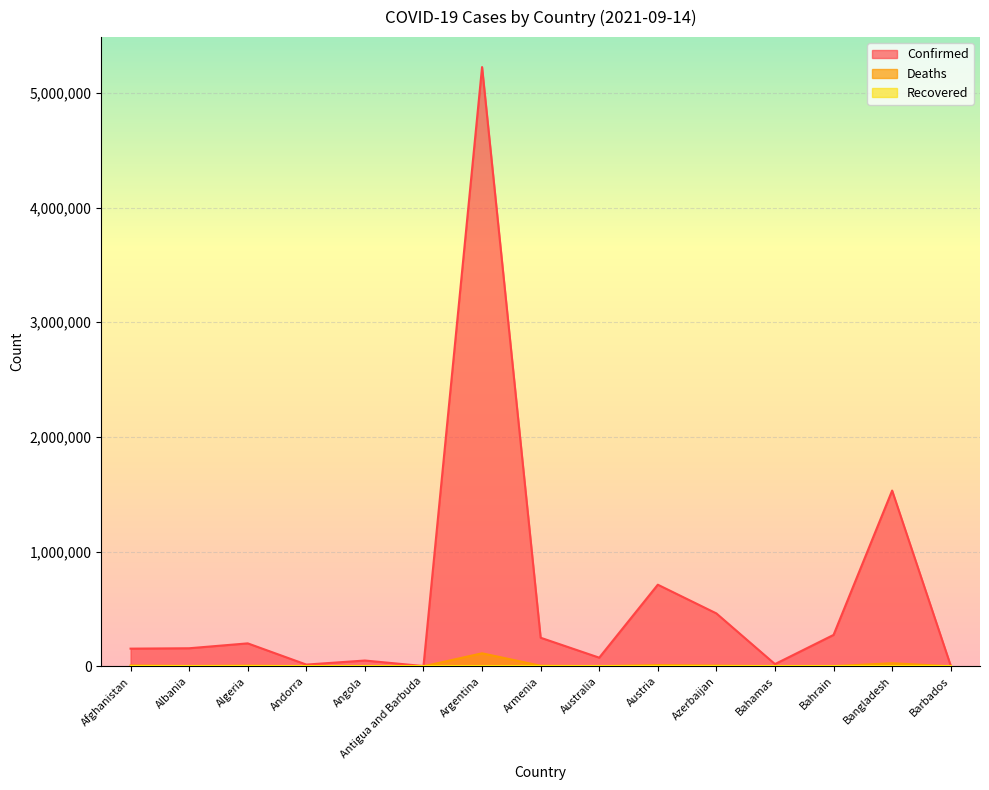

How many categories are shown in the chart?

15